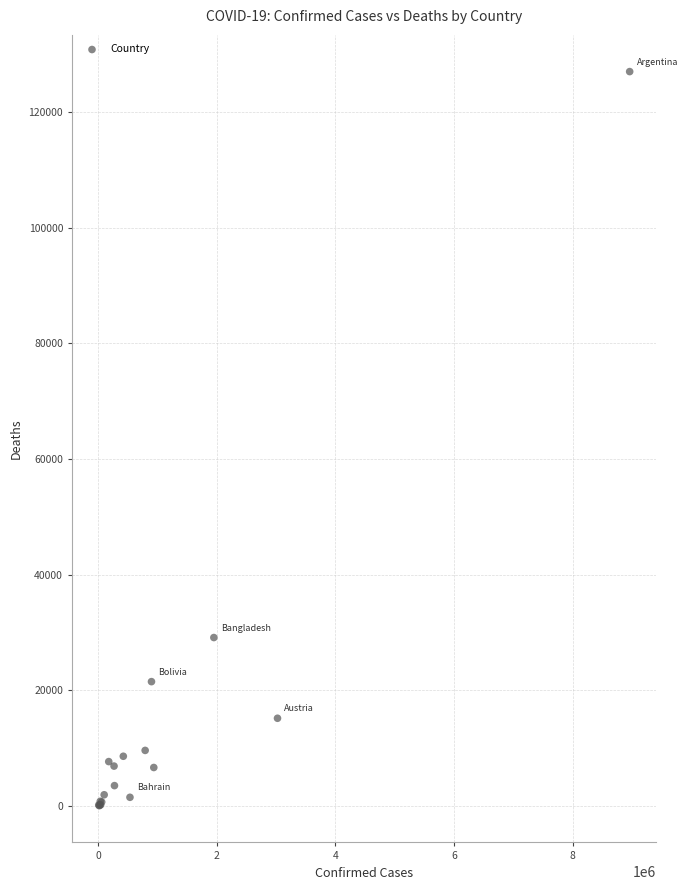

What Y value in the scatter plot is closest to 63508?

29100